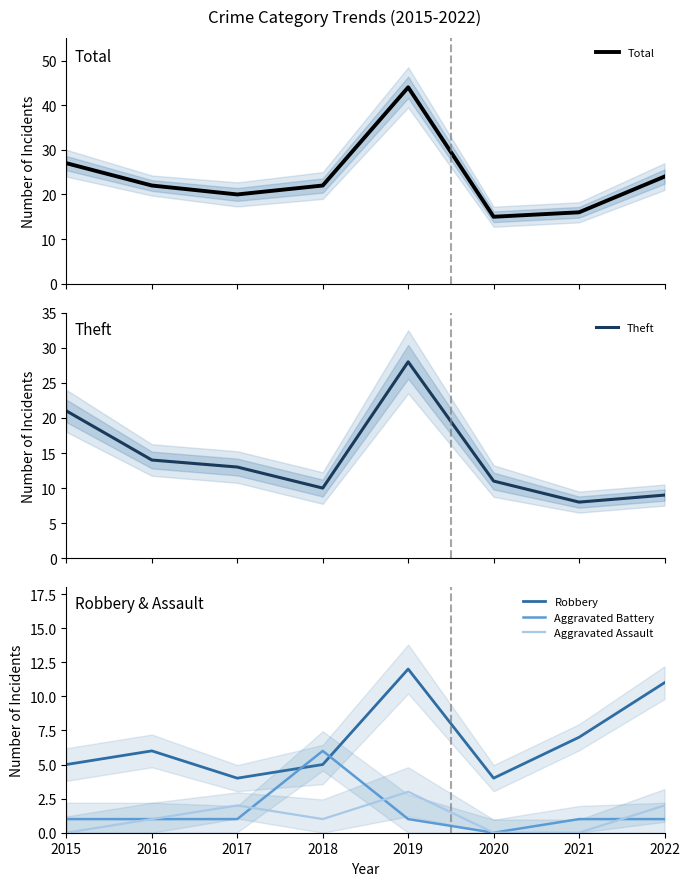

What is the difference between the maximum and minimum values in the Aggravated Assault series?

3